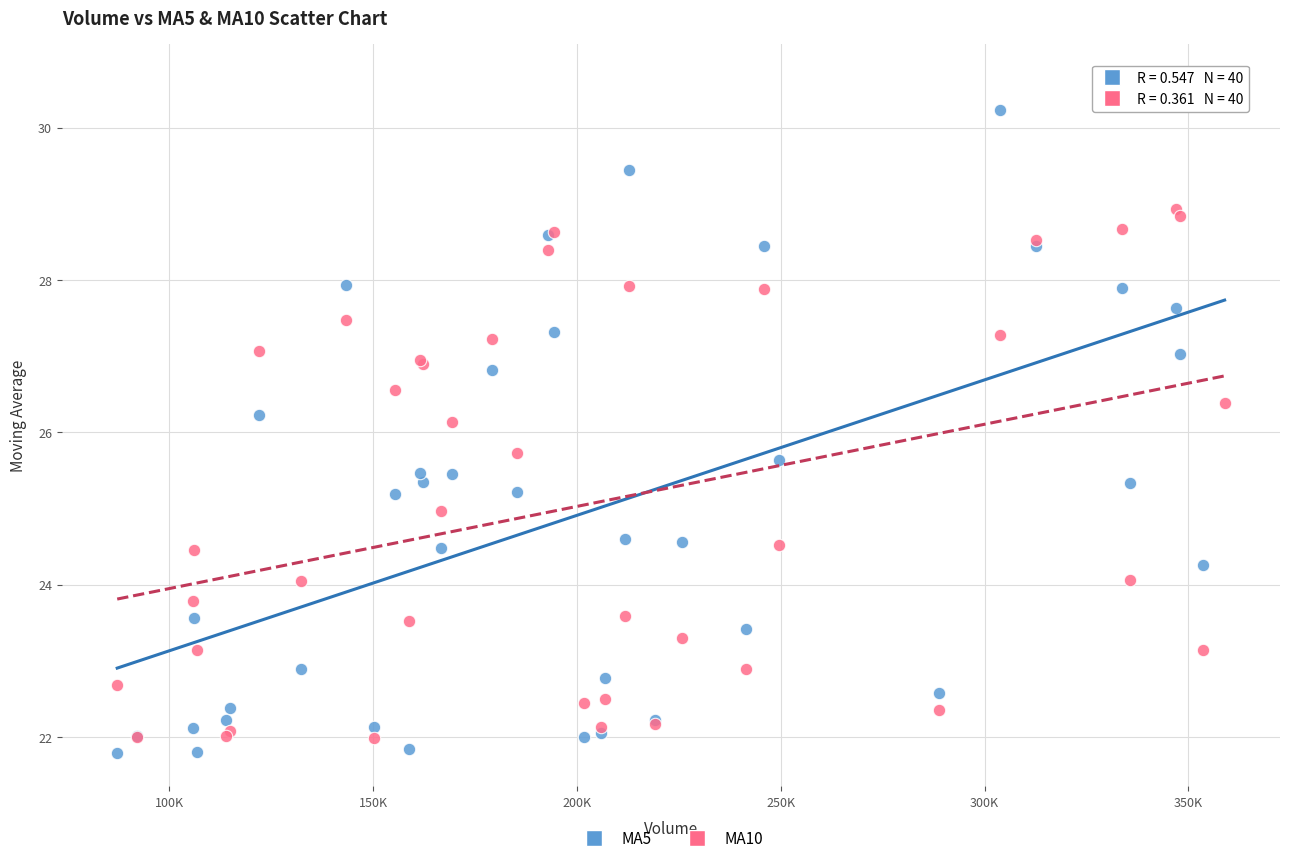

What are all the series names shown in the legend?

MA5, MA10